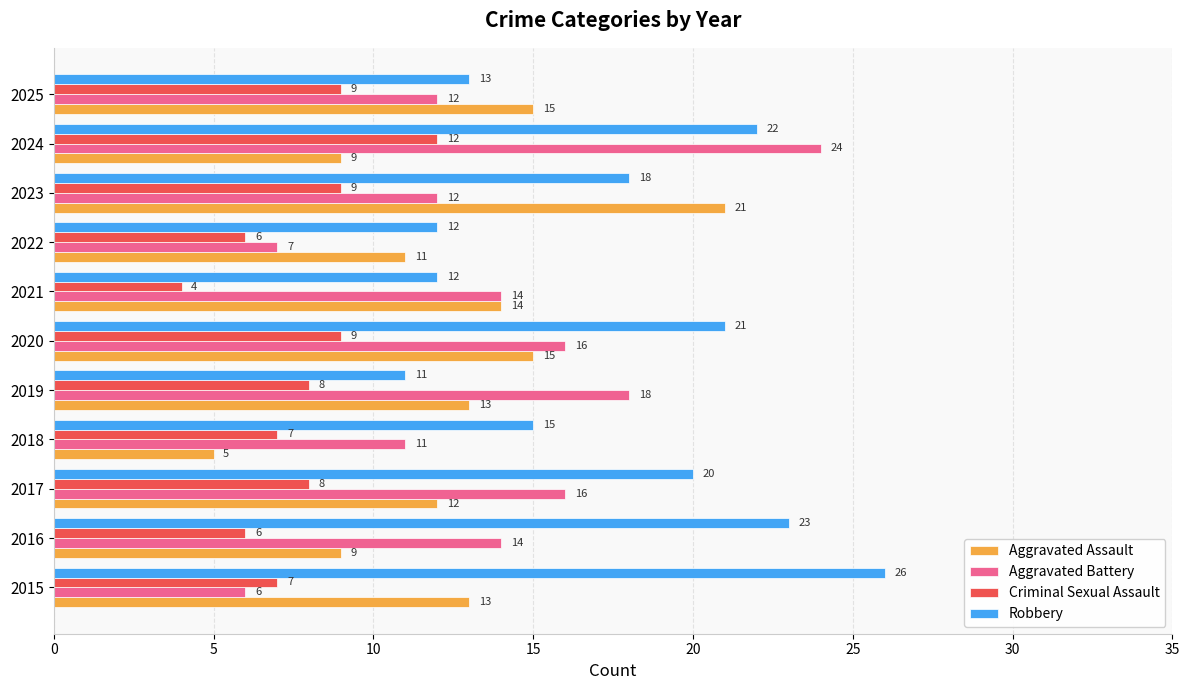

What is the maximum value shown in the chart?

26